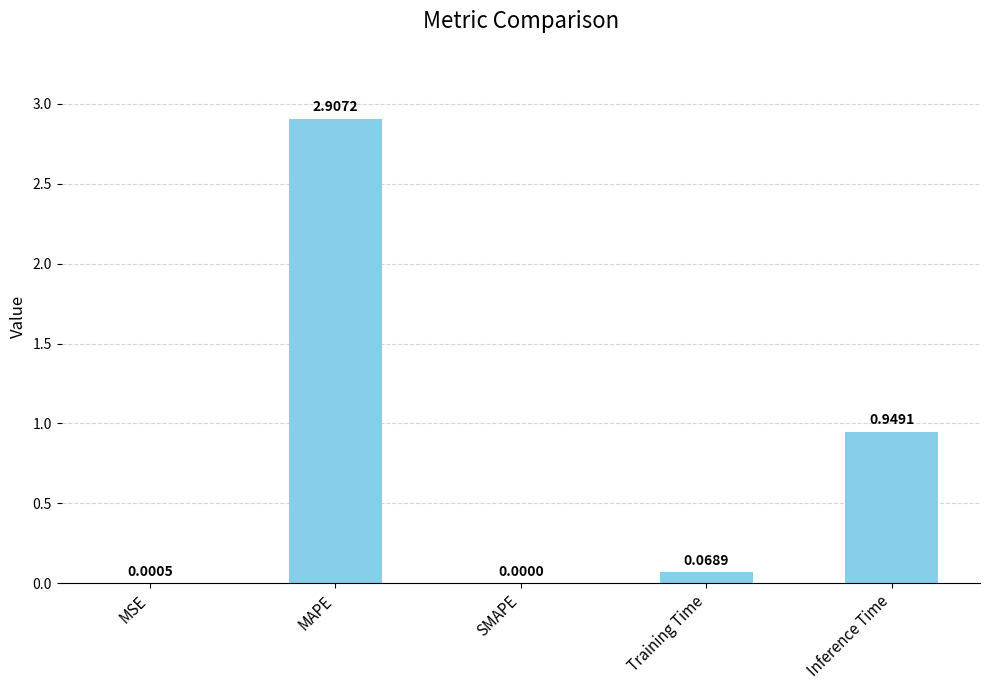

What is the sum of all values?

3.9